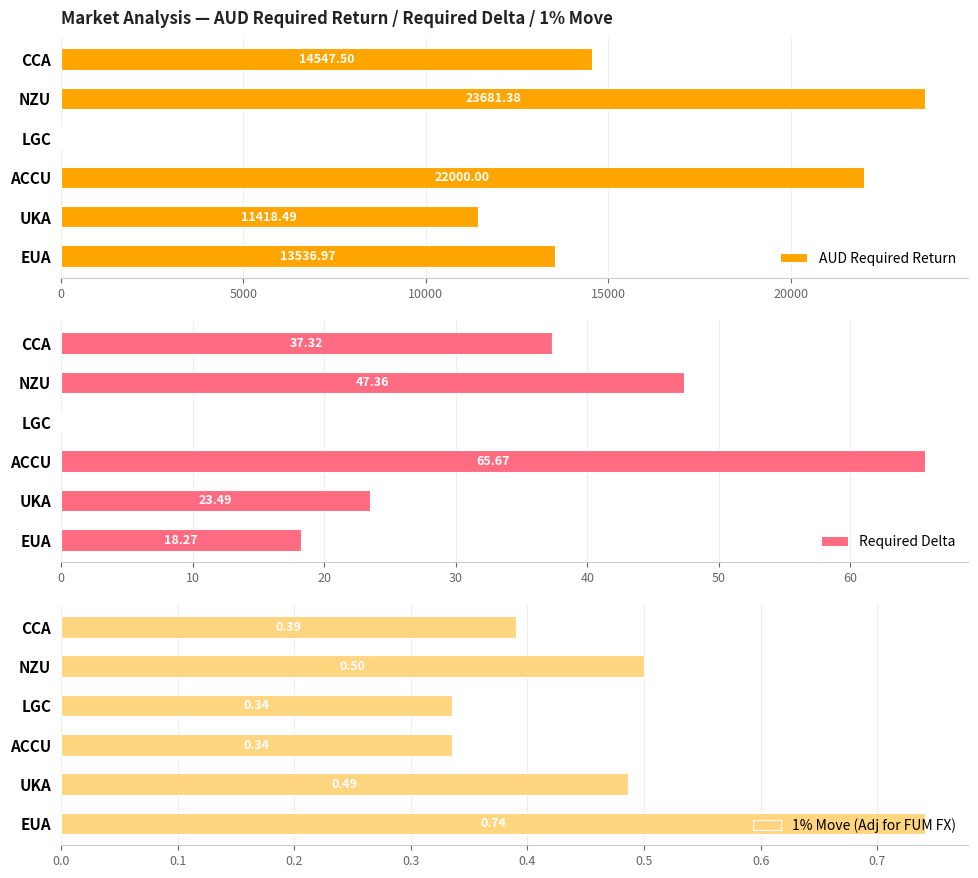

How many values in the Required Delta series are below 37?

3